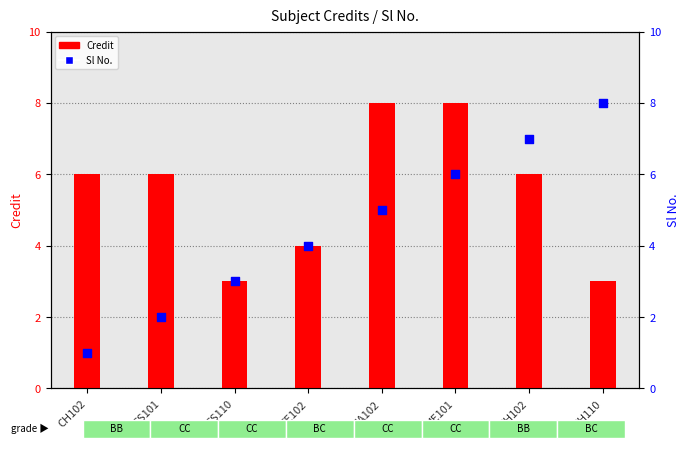

At how many categories does at least one series exceed 2?

8